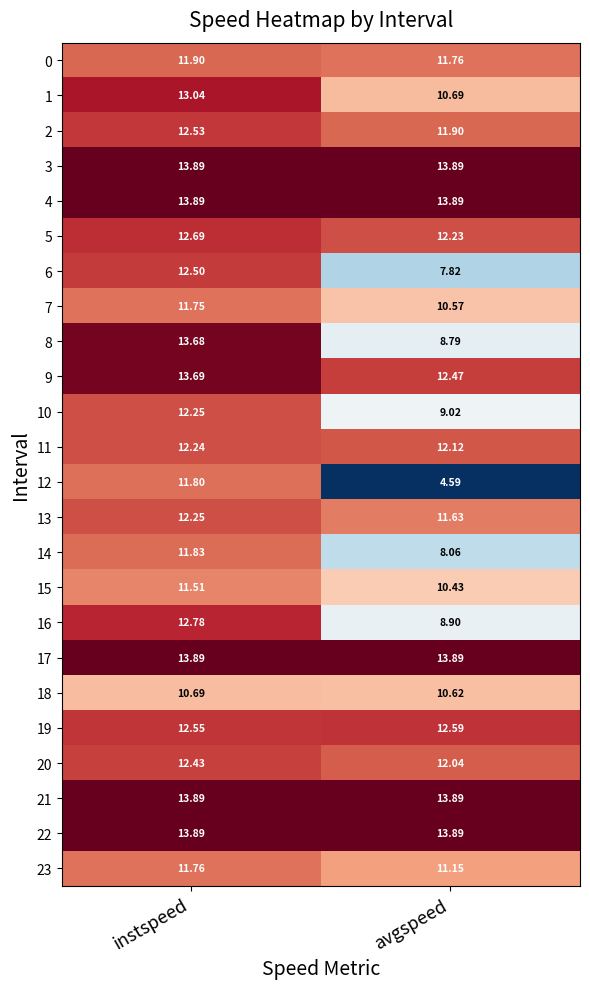

List the labels in order of 12 value, largest first.

instspeed, avgspeed